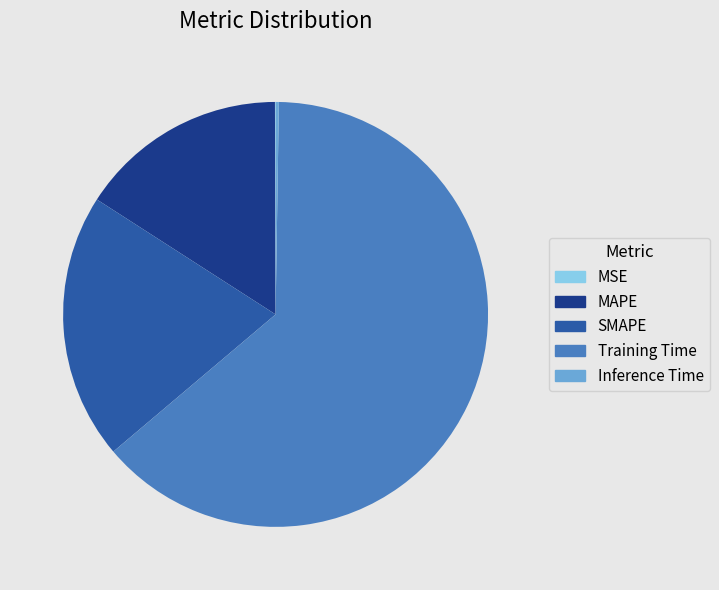

Does any single category account for the majority?

Yes